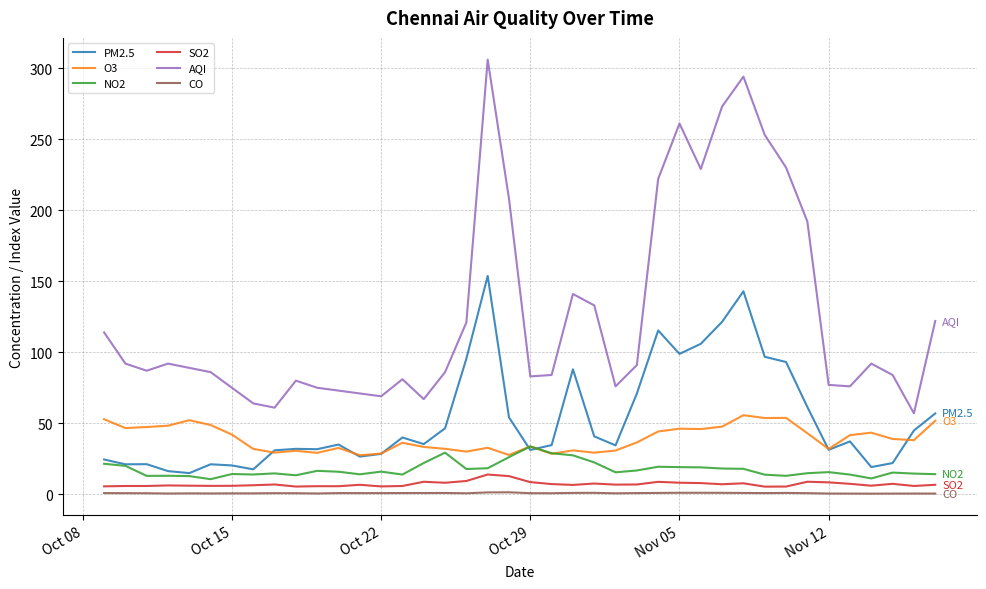

What is the maximum value for NO2?

33.7